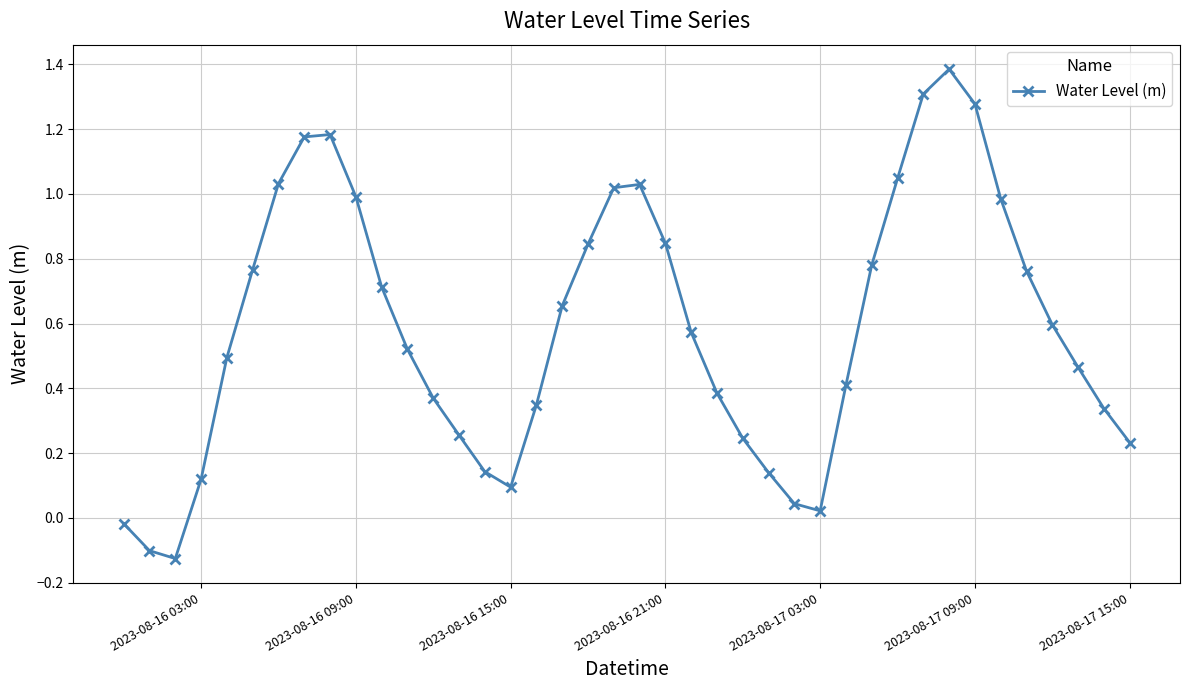

How many points are higher than both their immediate neighbors (excluding endpoints)?

3